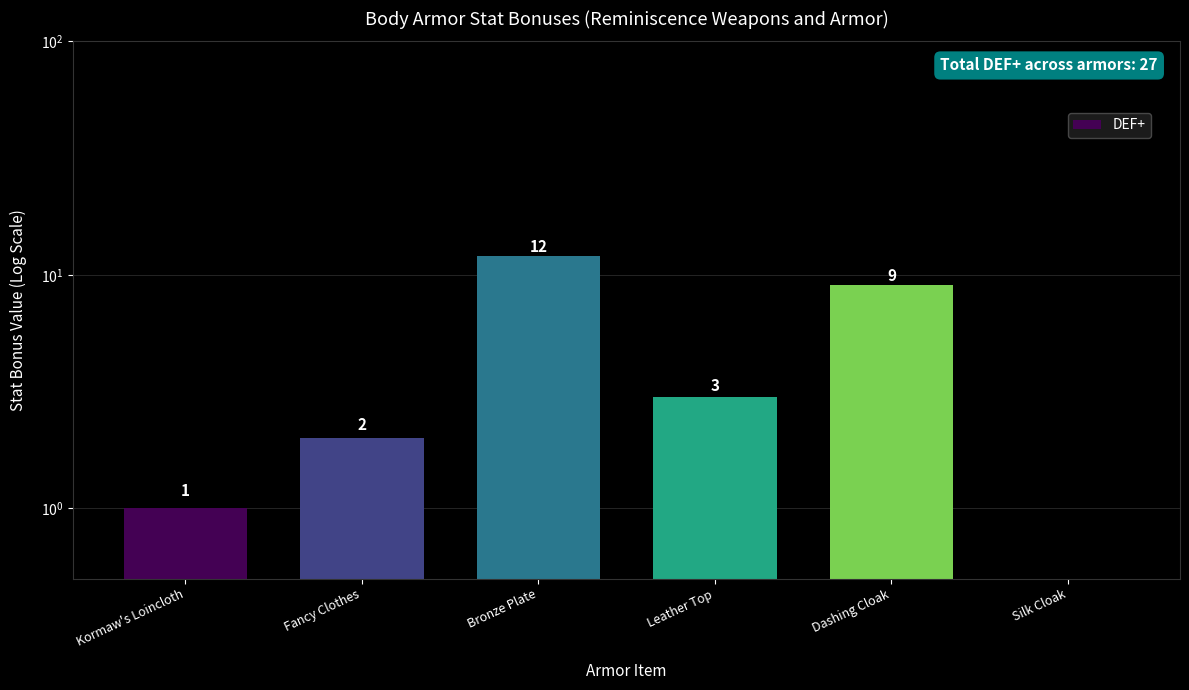

What position from the left is Fancy Clothes?

2